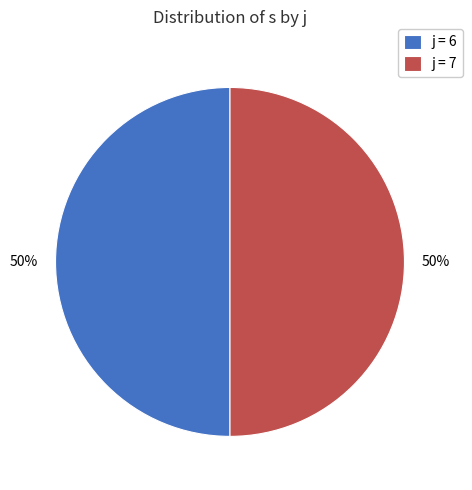

Combined, do j = 7 and j = 6 account for over 50%?

Yes